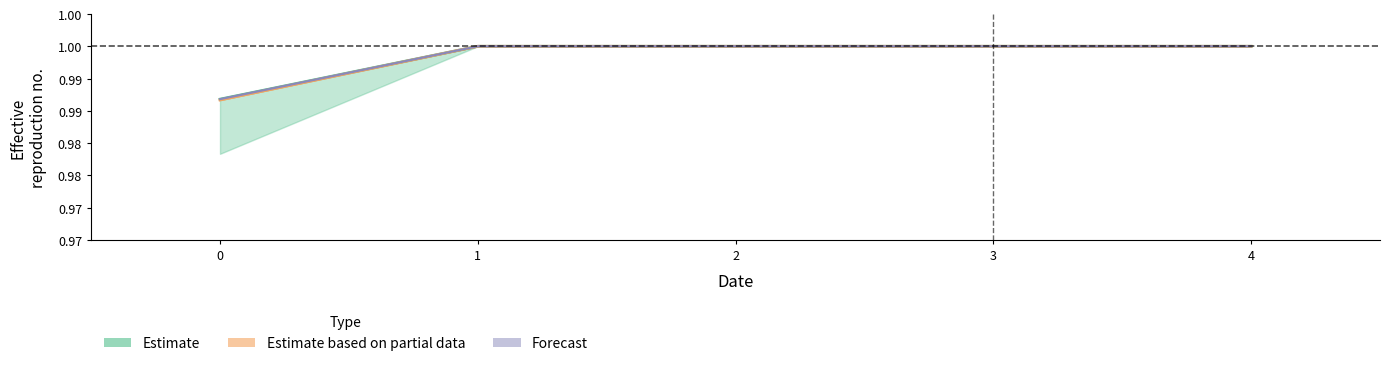

True or false: col_2 has more than 1 interior local peaks.

False